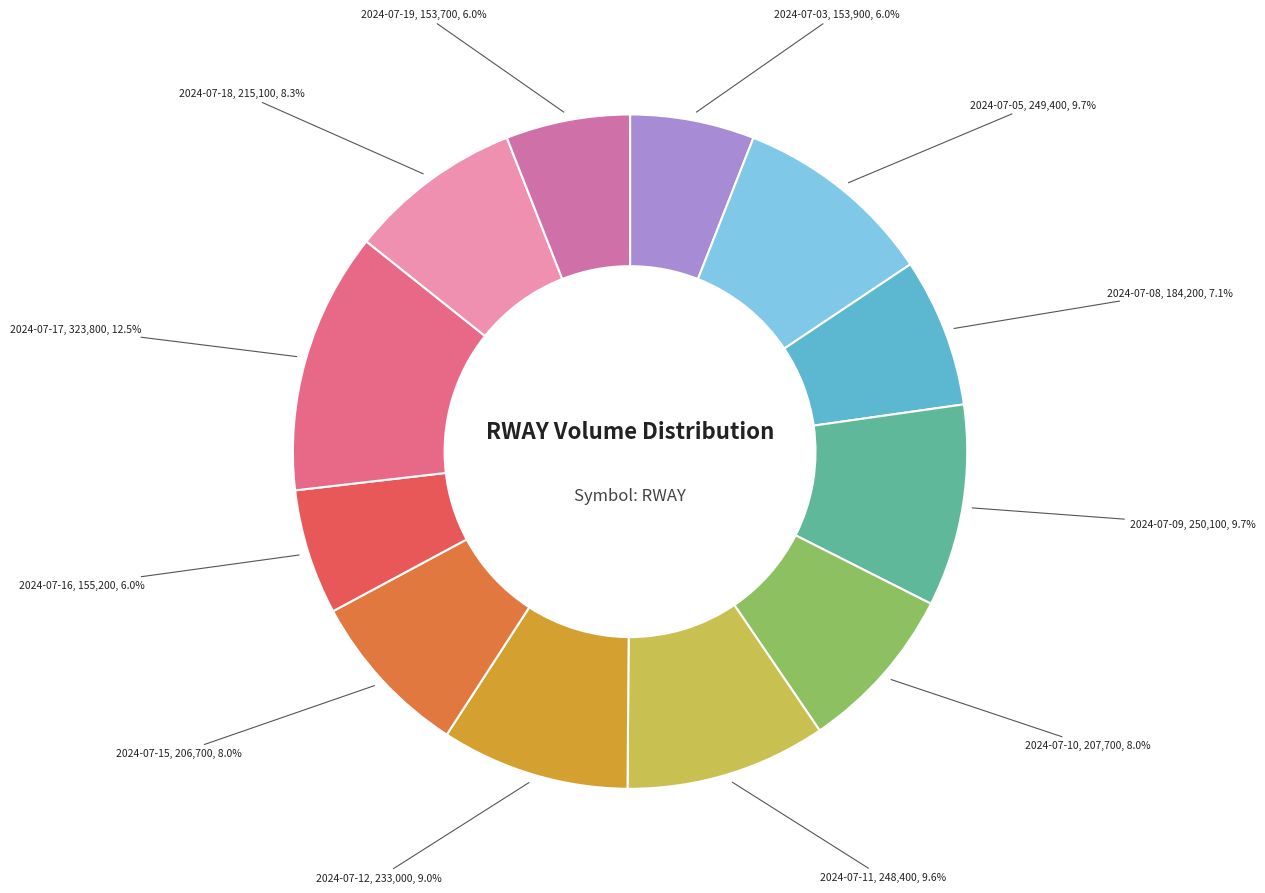

Is there any slice that represents more than half of the pie?

No